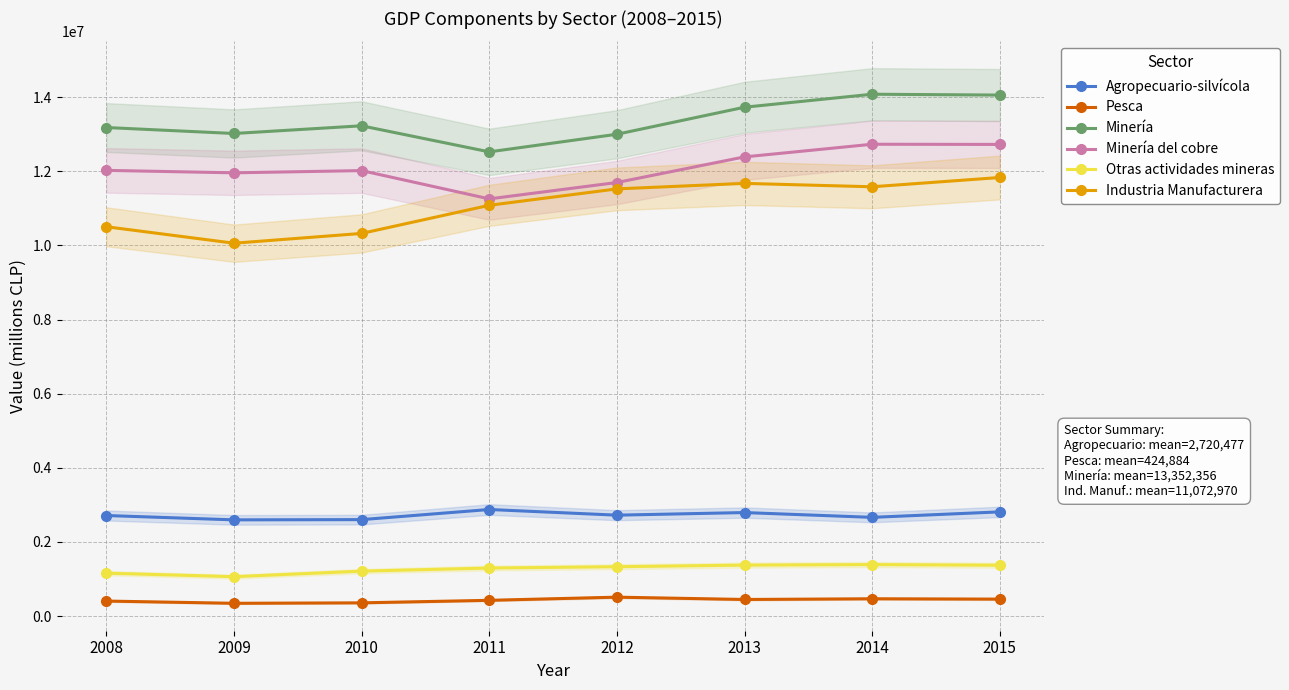

Reading right to left, list all the values displayed in this chart.

Agropecuario-silvícola: 2015=2809813	2014=2661805	2013=2791233	2012=2720976	2011=2873800	2010=2600616	2009=2594152	2008=2711422
Pesca: 2015=455764	2014=464834	2013=445996	2012=508312	2011=423222	2010=355050	2009=342788	2008=403102
Minería: 2015=14056781	2014=14079583	2013=13729316	2012=12999697	2011=12524357	2010=13227558	2009=13020202	2008=13181353
Minería del cobre: 2015=12725260	2014=12730087	2013=12389005	2012=11697473	2011=11255892	2010=12018881	2009=11958754	2008=12025189
Otras actividades mineras: 2015=1370004	2014=1387587	2013=1373453	2012=1329835	2011=1294297	2010=1210533	2009=1061447	2008=1156164
Industria Manufacturera: 2015=11832854	2014=11582120	2013=11673914	2012=11525647	2011=11082337	2010=10323354	2009=10059354	2008=10504180